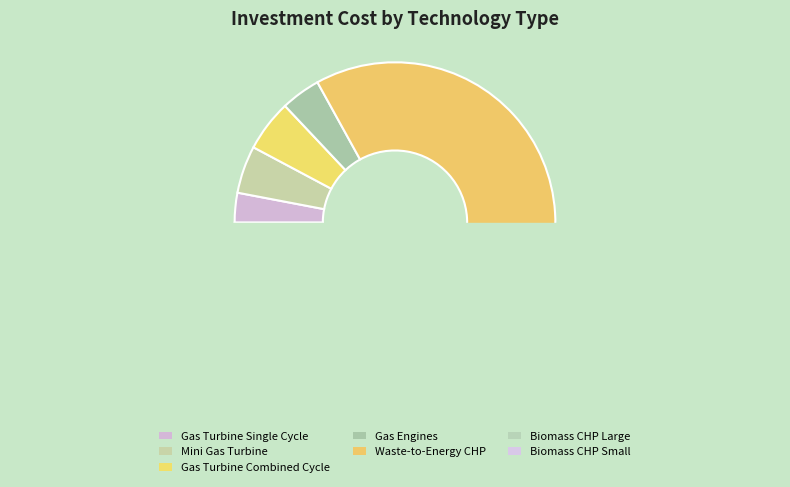

Approximately how many times larger is the value at Gas Turbine Single Cycle compared to Biomass CHP Large?

0.2